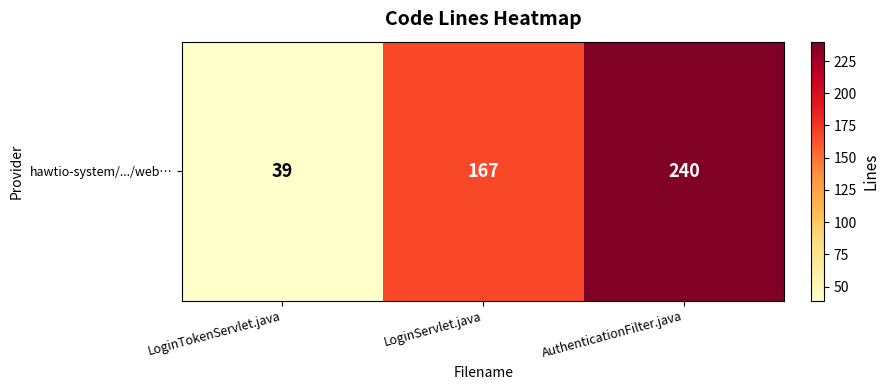

Reading right to left, what are all the values shown in this chart?

AuthenticationFilter.java=240	LoginServlet.java=167	LoginTokenServlet.java=39